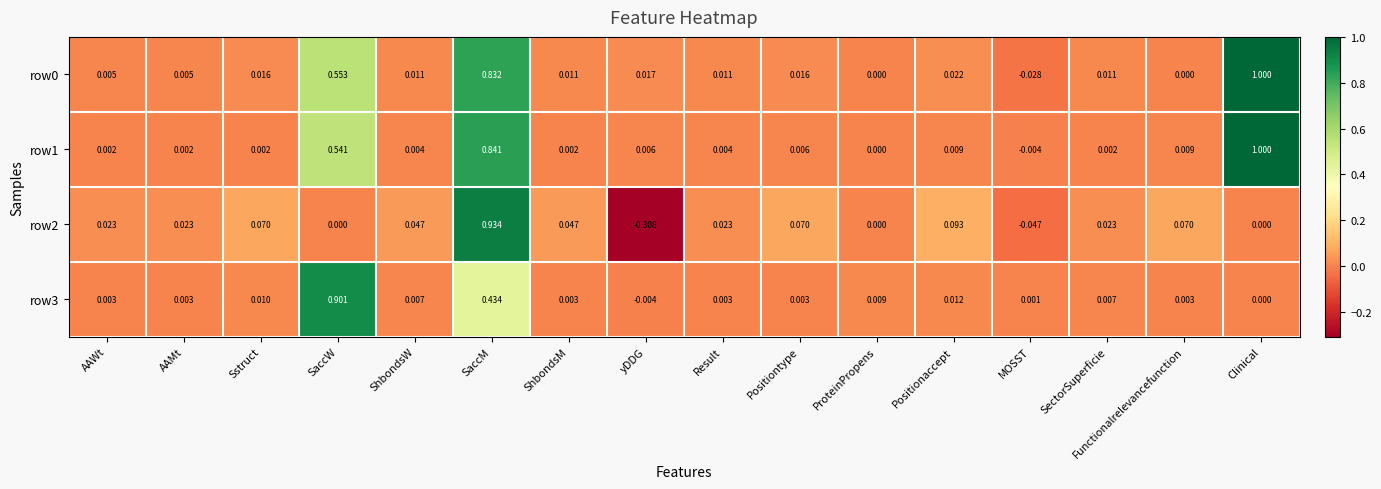

Which series changed the most between ProteinPropens and MOSST?

row2